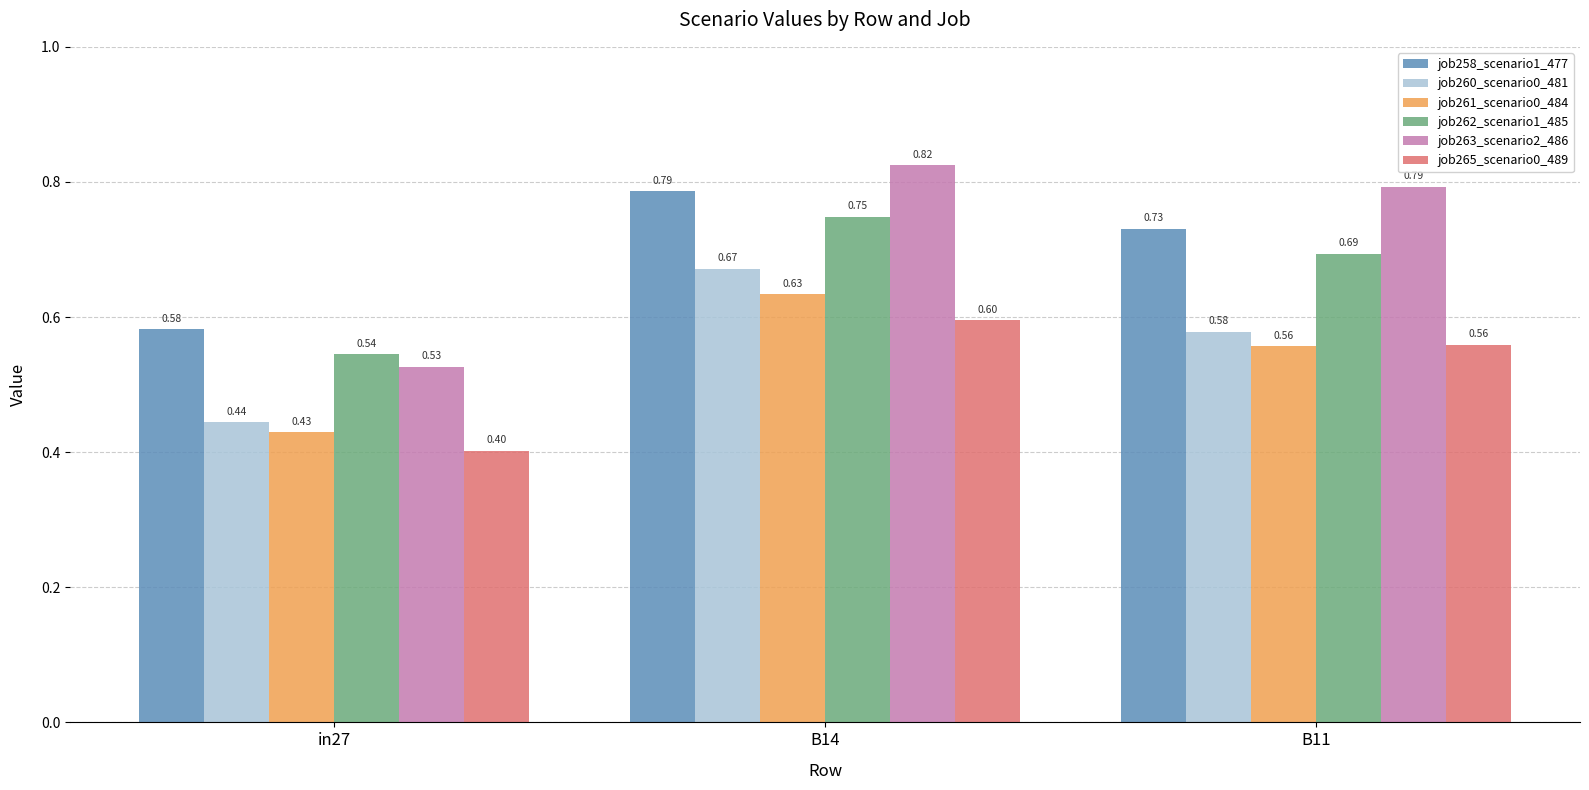

At which category is the sum across all series the highest?

B14